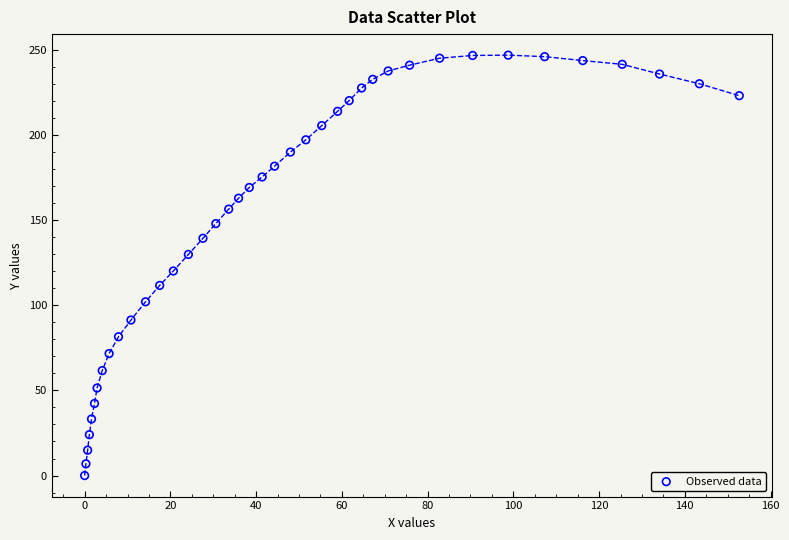

What is the range of X values (max minus min)?

152.7